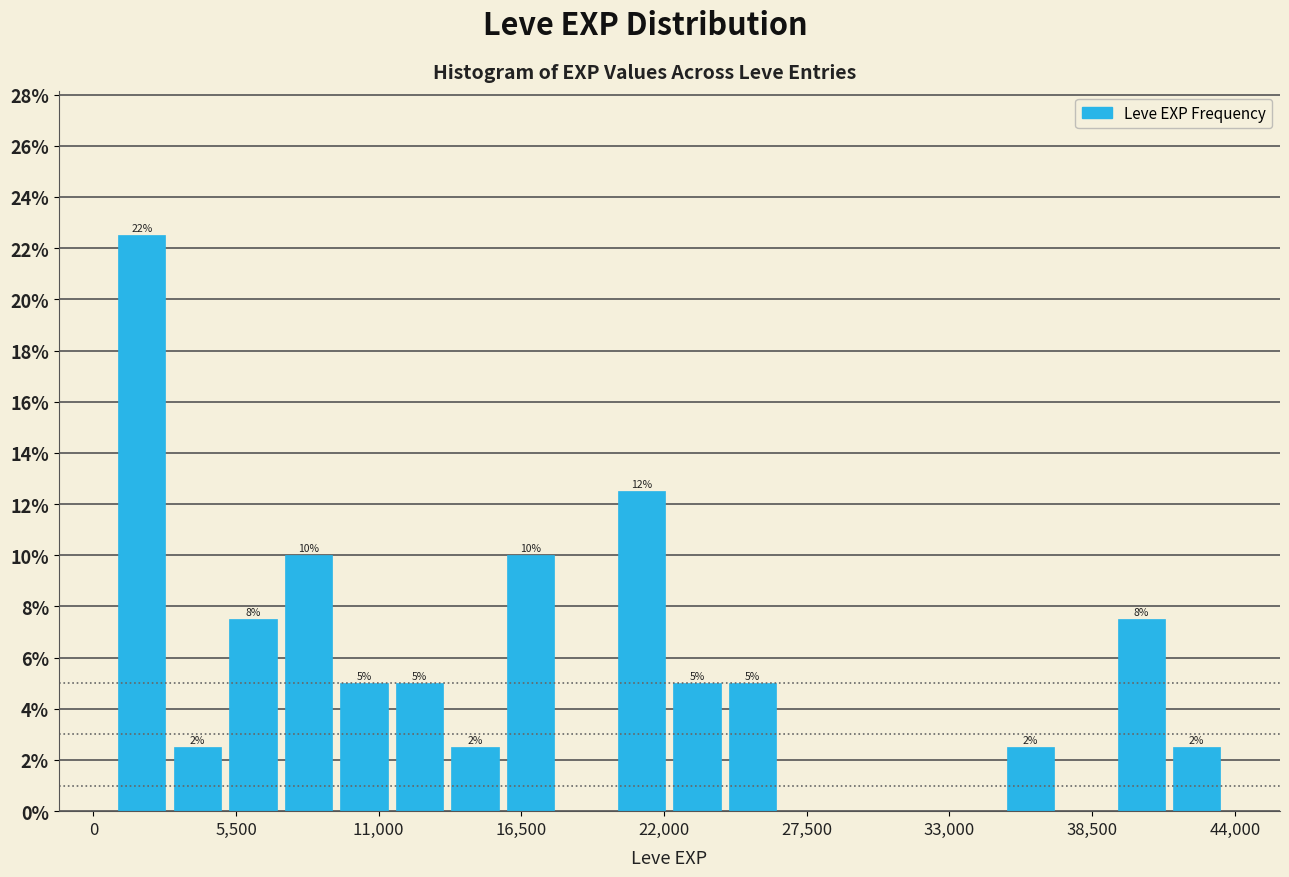

Read against the x-axis, roughly where is the centre of the tallest bar?

2000